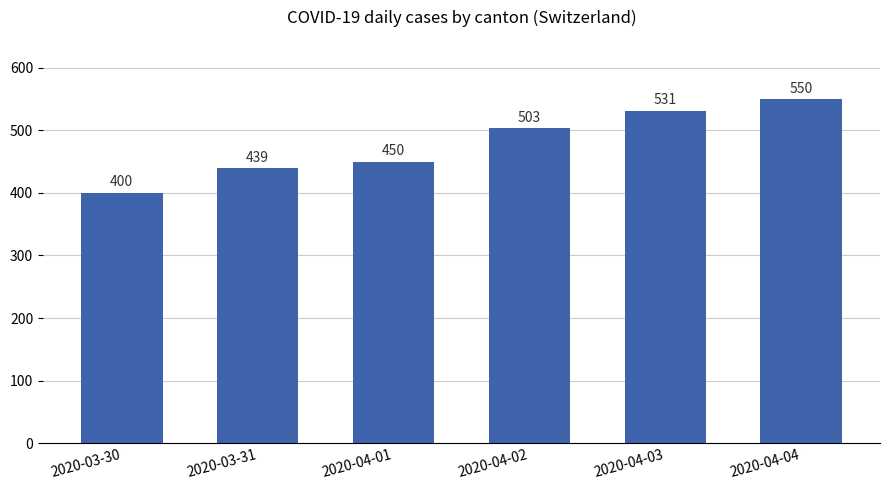

How many values are below 503?

3